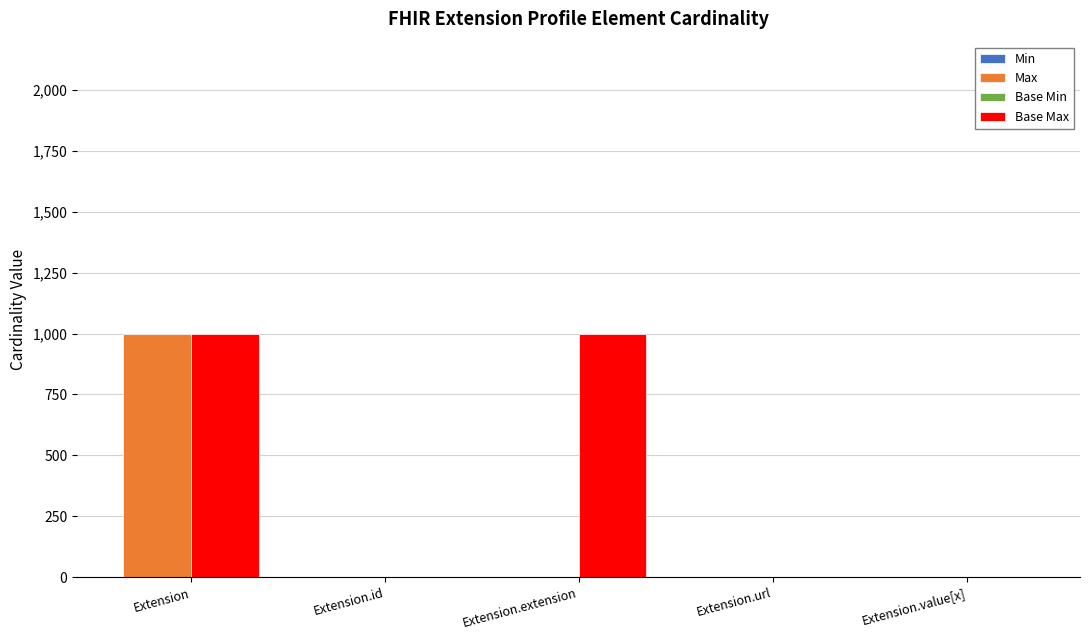

At which label does Base Max reach its peak?

Extension